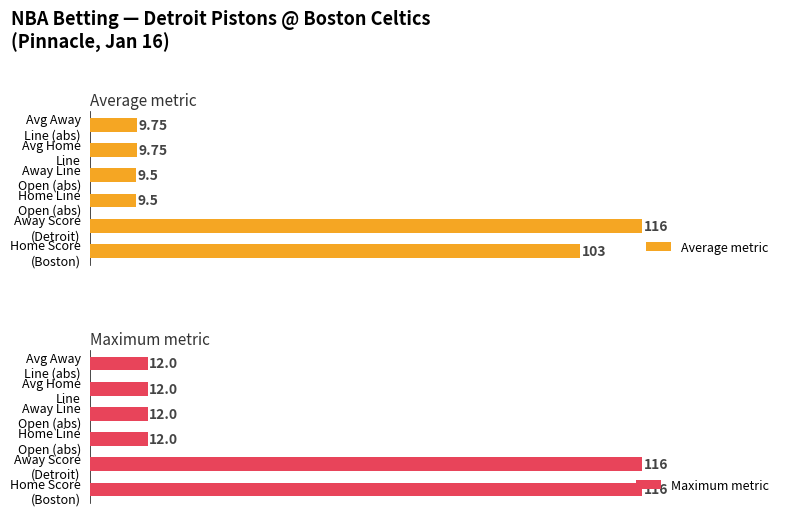

What is the difference between the maximum and minimum values in the Maximum metric series?

104.0